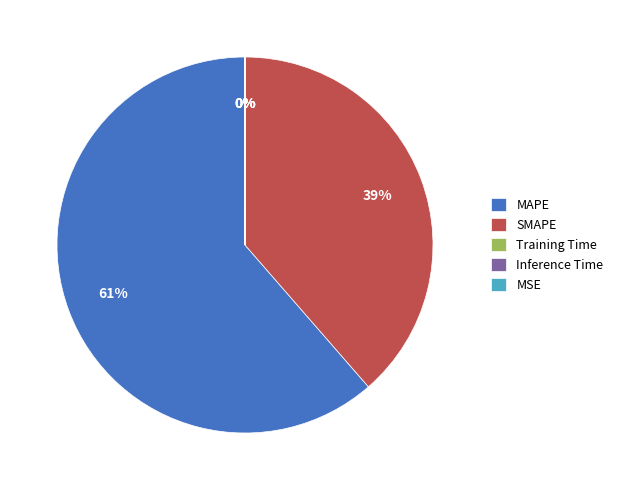

Which slice represents more than half of the pie?

MAPE